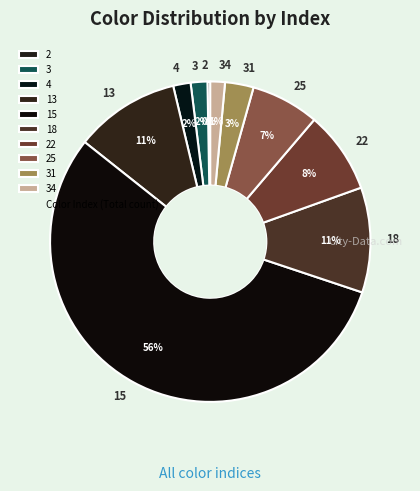

Count the number of slices in the pie.

10